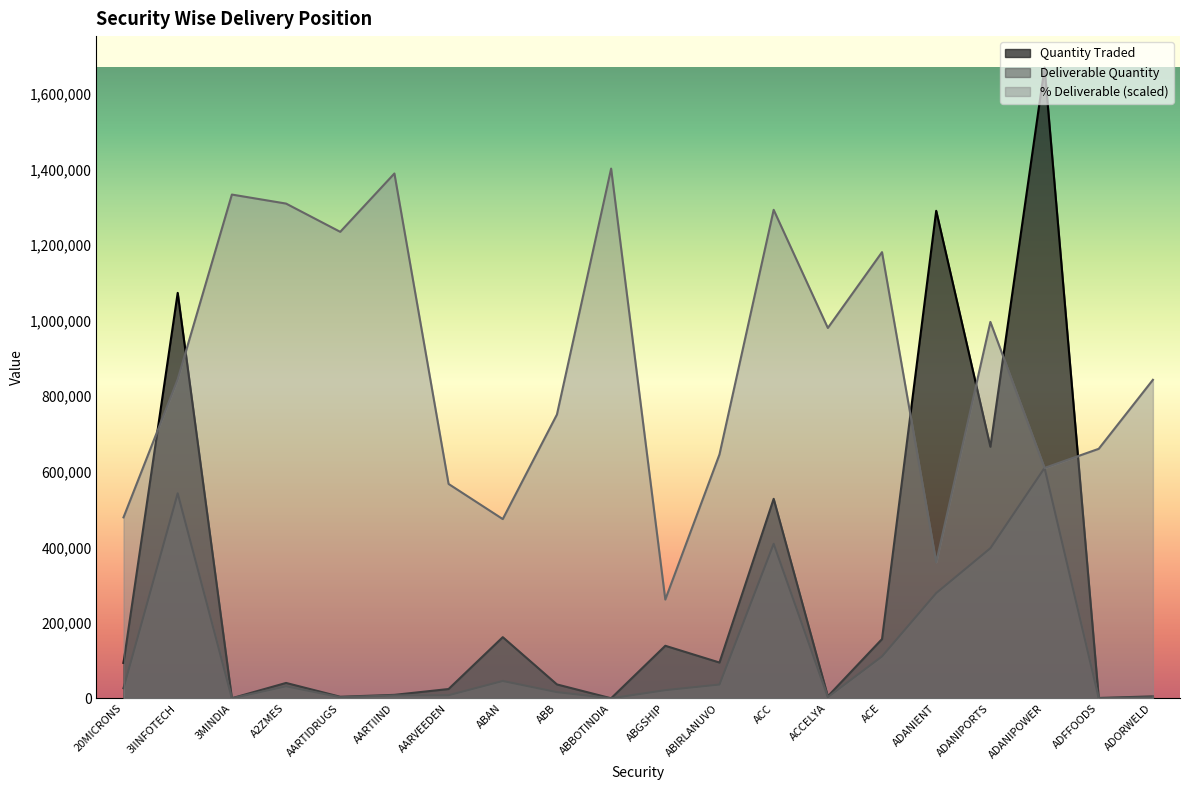

The Deliverable Quantity series shows 217.5 at 3MINDIA. True or false?

False